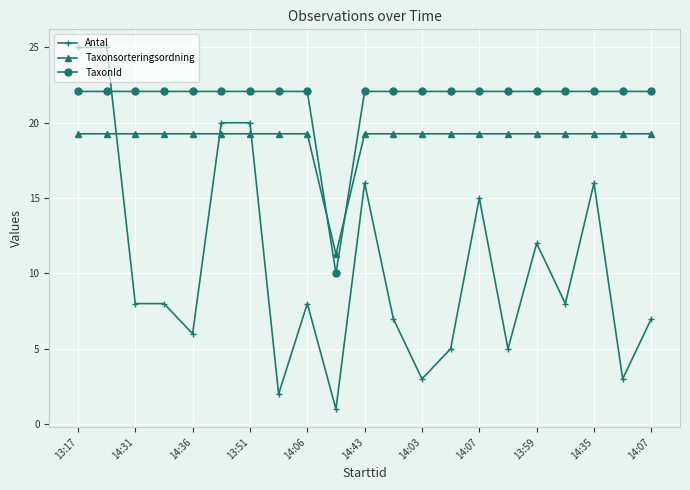

In Taxonsorteringsordning, how many points are lower than both neighbors (excluding endpoints)?

1